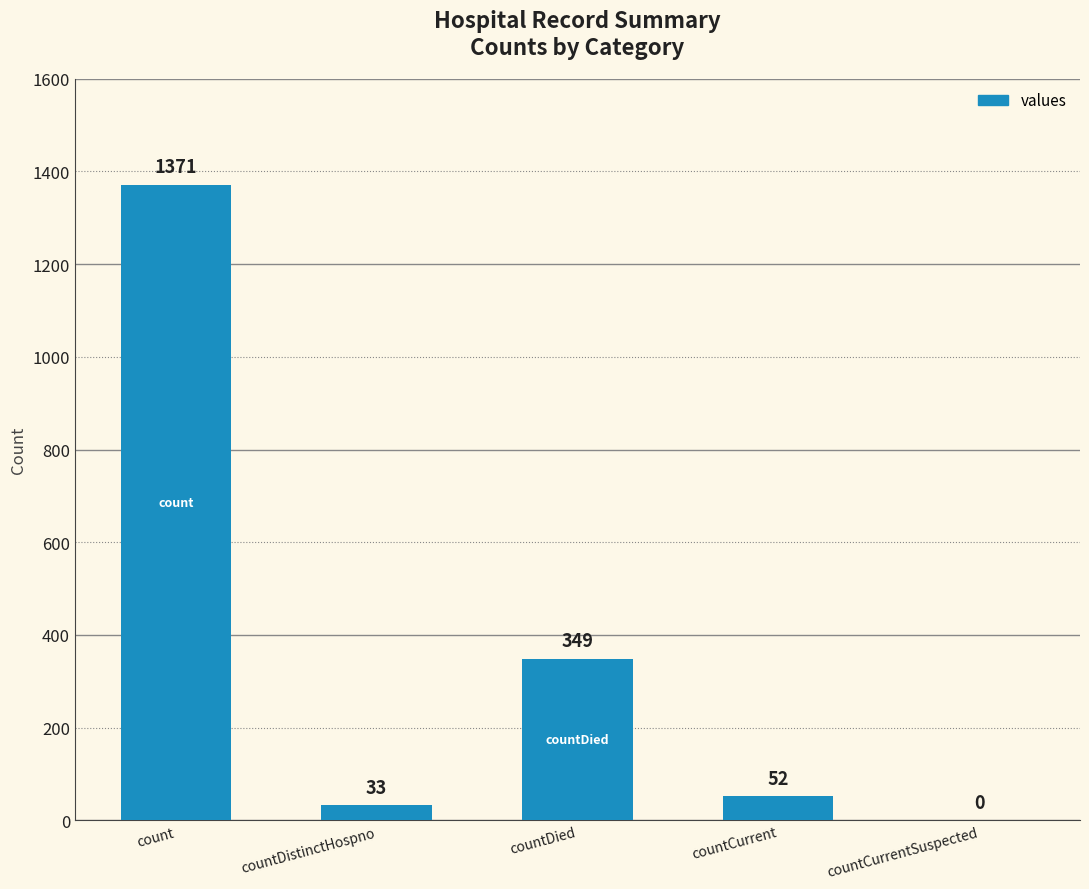

How many values are above zero?

4